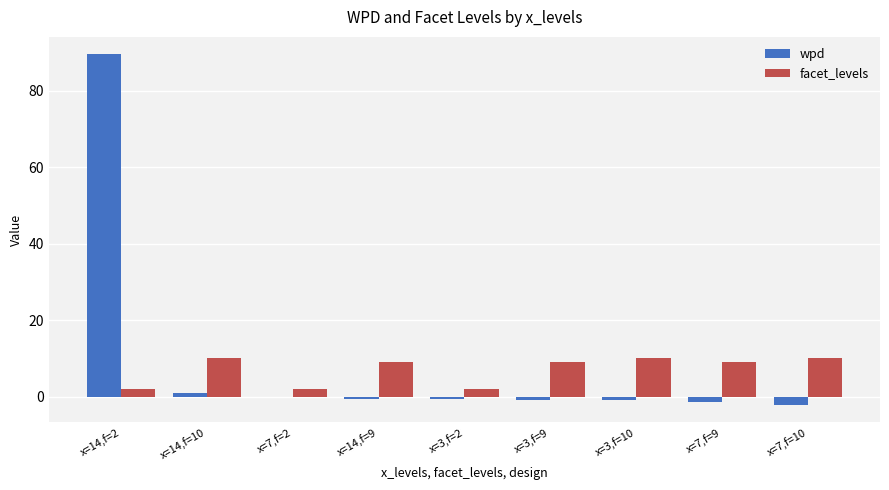

What is the greatest value displayed?

89.5